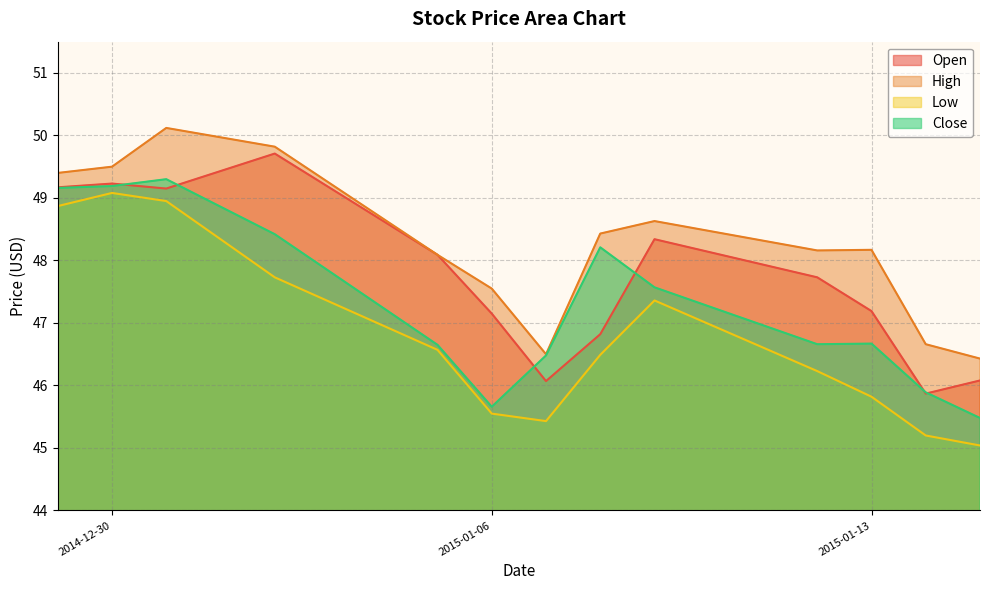

At how many categories does at least one series exceed 47?

10